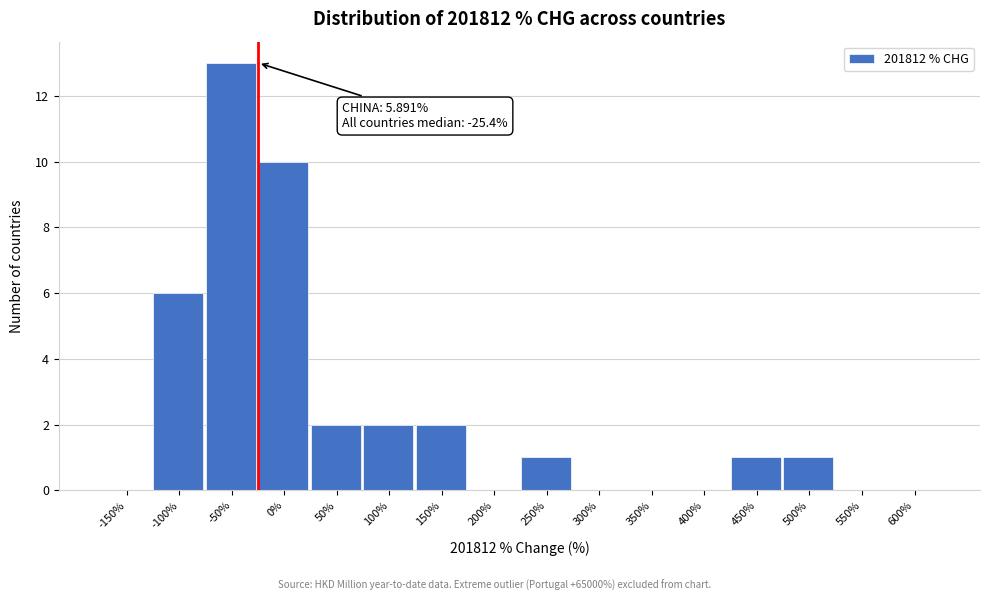

Reading right to left, extract all data points from this chart.

600%=0	550%=0	500%=1	450%=1	400%=0	350%=0	300%=0	250%=1	200%=0	150%=2	100%=2	50%=2	0%=10	-50%=13	-100%=6	-150%=0